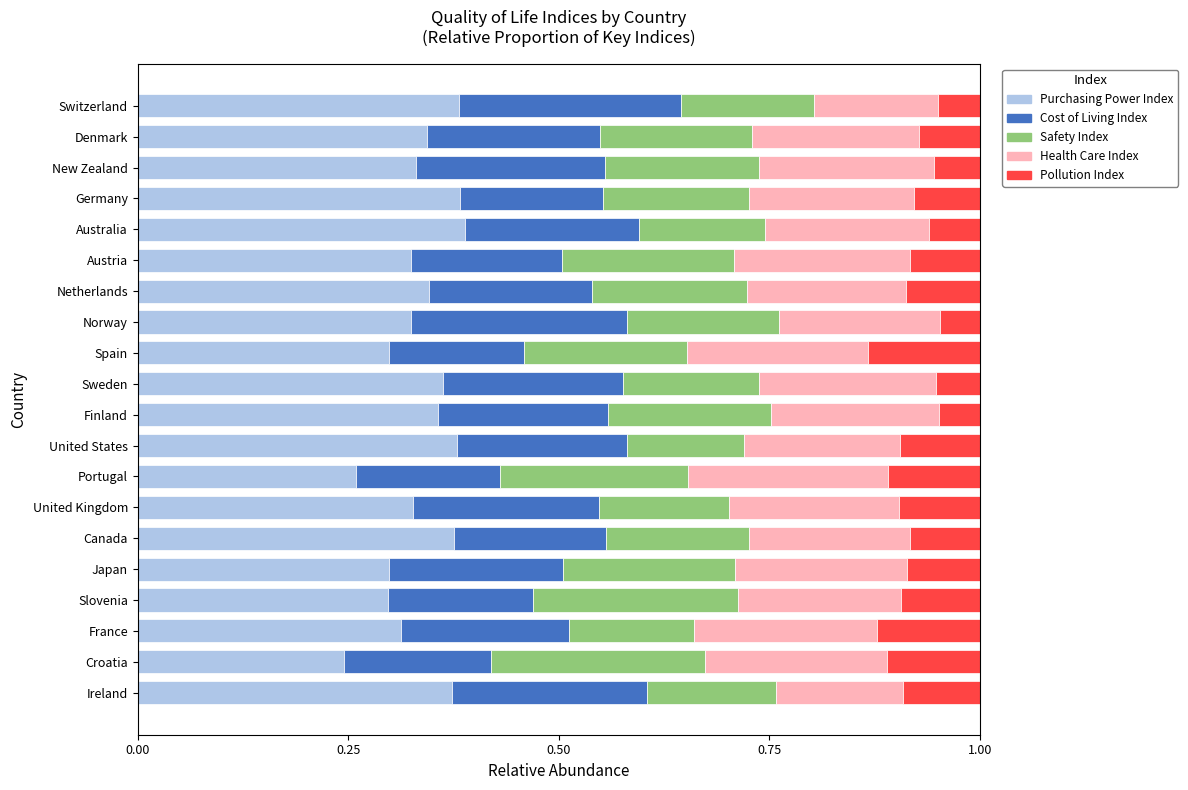

What is the total value across all series at Denmark?

1.0